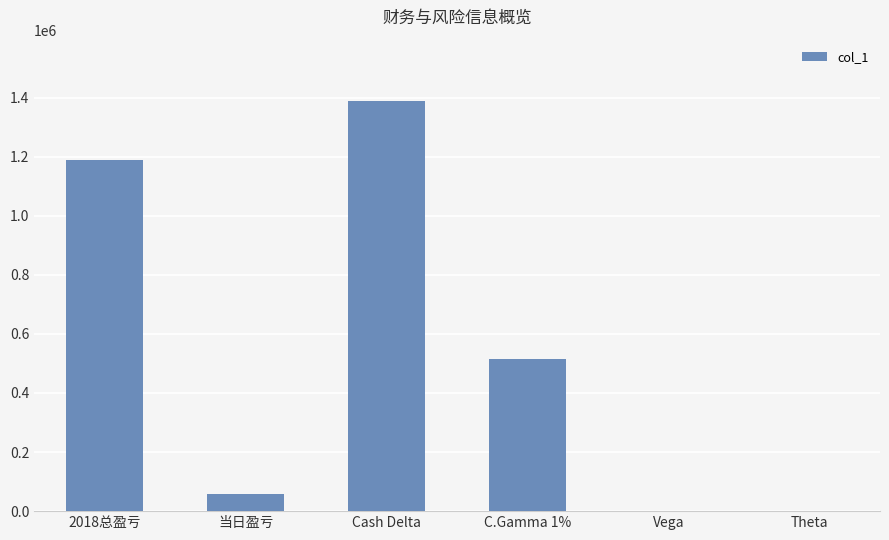

Read the value at Cash Delta, to the nearest 100.

1388000